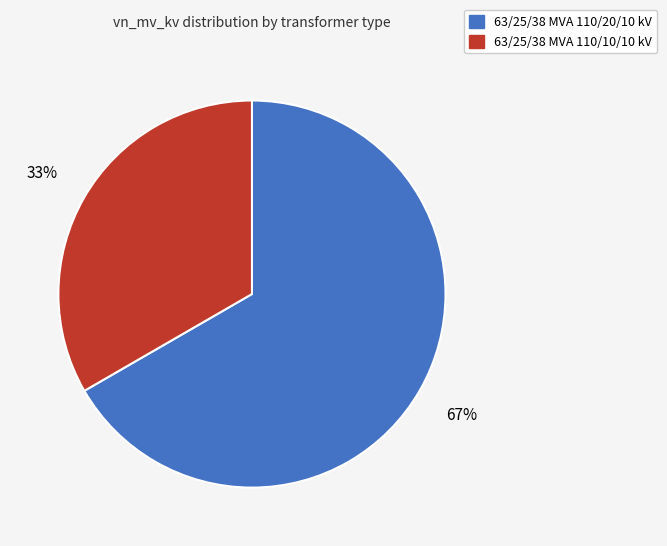

Rank the categories by value from lowest to highest.

63/25/38 MVA 110/10/10 kV, 63/25/38 MVA 110/20/10 kV